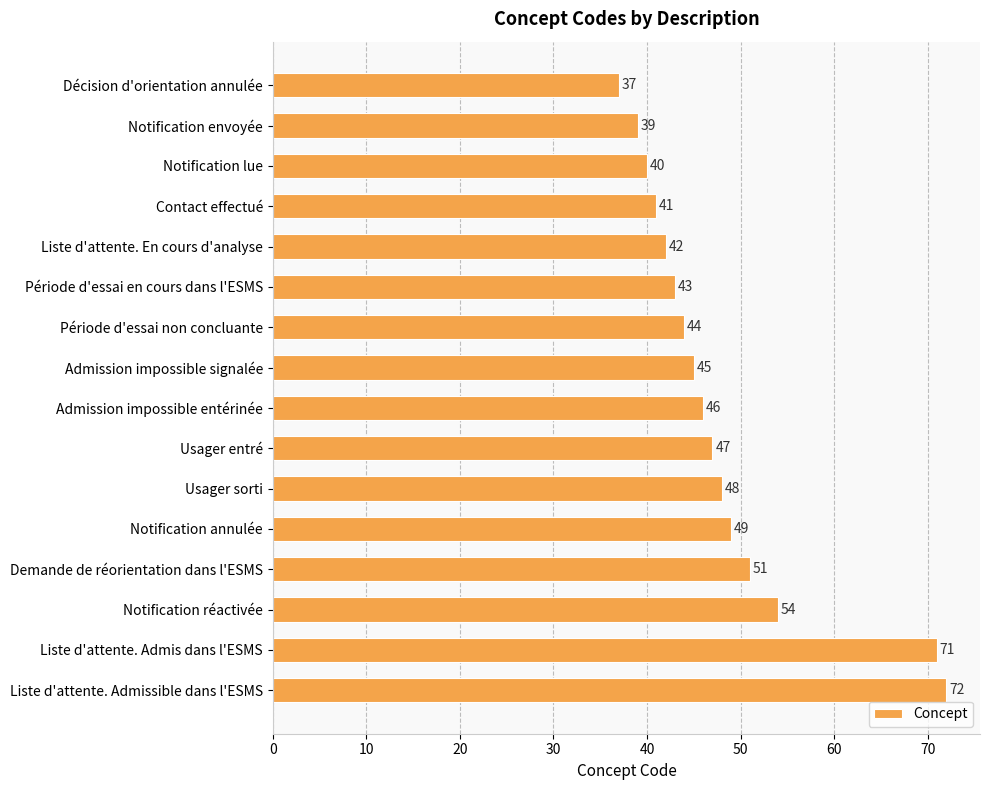

What is the label of the 15th bar from the top?

Liste d'attente. Admis dans l'ESMS